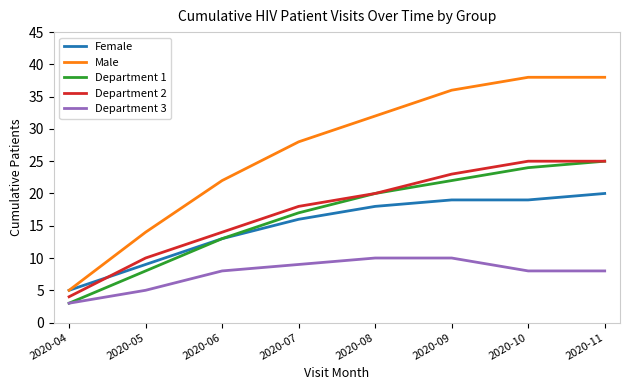

Where is Female nearest to the value 12?

2020-06